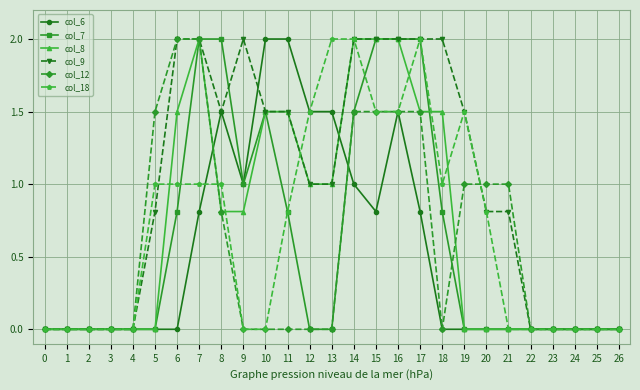

Reading left to right, transcribe all the data shown in this chart.

col_6: 0.0	0.0	0.0	0.0	0.0	0.0	0.0	0.8	1.5	1.0	2.0	2.0	1.5	1.5	1.0	0.8	1.5	0.8	0.0	0.0	0.0	0.0	0.0	0.0	0.0	0.0	0.0
col_7: 0.0	0.0	0.0	0.0	0.0	0.0	0.8	2.0	2.0	1.0	1.5	0.8	0.0	0.0	1.5	2.0	2.0	2.0	0.8	0.0	0.0	0.0	0.0	0.0	0.0	0.0	0.0
col_8: 0.0	0.0	0.0	0.0	0.0	0.0	1.5	2.0	0.8	0.8	1.5	1.5	1.0	1.0	2.0	2.0	2.0	1.5	1.5	0.0	0.0	0.0	0.0	0.0	0.0	0.0	0.0
col_9: 0.0	0.0	0.0	0.0	0.0	0.8	2.0	2.0	1.5	2.0	1.5	1.5	1.0	1.0	2.0	2.0	2.0	2.0	2.0	1.5	0.8	0.8	0.0	0.0	0.0	0.0	0.0
col_12: 0.0	0.0	0.0	0.0	0.0	1.5	2.0	2.0	0.8	0.0	0.0	0.0	0.0	0.0	1.5	1.5	1.5	1.5	0.0	1.0	1.0	1.0	0.0	0.0	0.0	0.0	0.0
col_18: 0.0	0.0	0.0	0.0	0.0	1.0	1.0	1.0	1.0	0.0	0.0	0.8	1.5	2.0	2.0	1.5	1.5	2.0	1.0	1.5	0.8	0.0	0.0	0.0	0.0	0.0	0.0